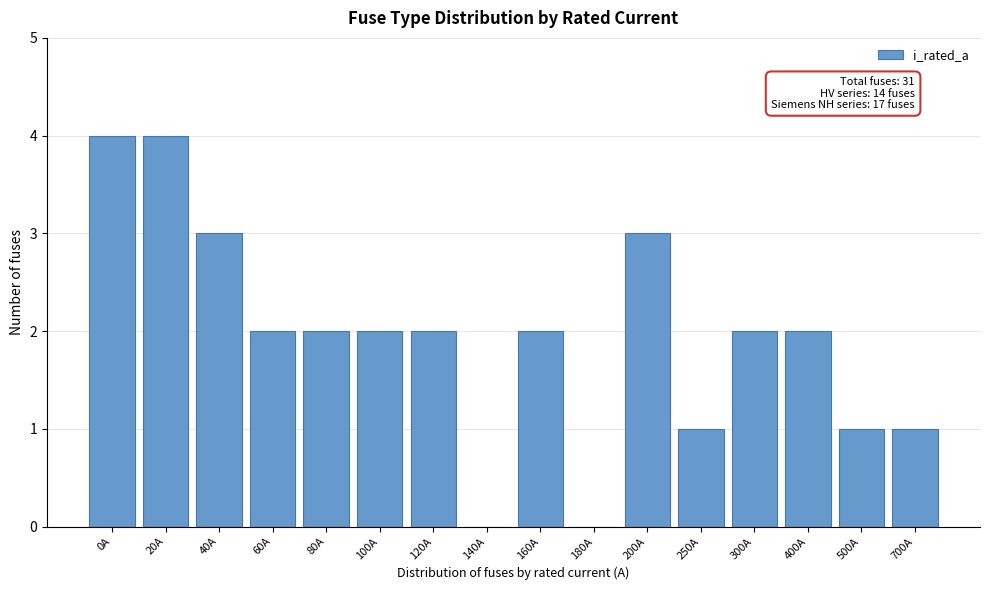

What is the greatest value displayed?

4